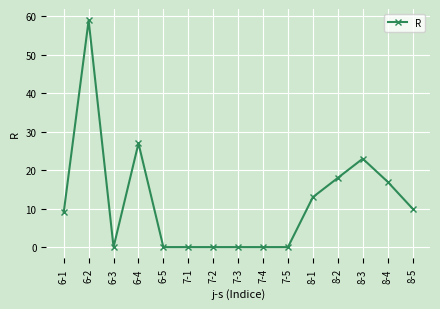

Which label corresponds to the largest value in the chart?

6-2